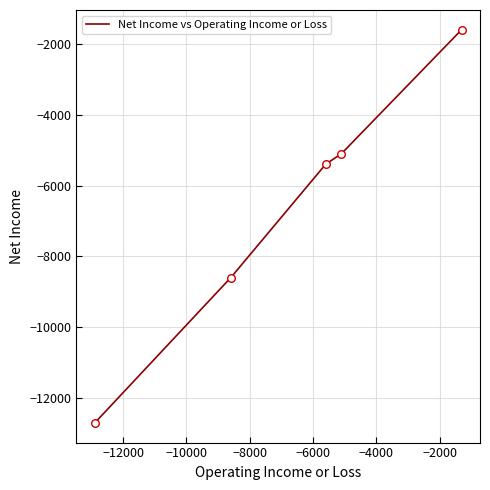

What is the difference between the maximum and minimum values?

11100